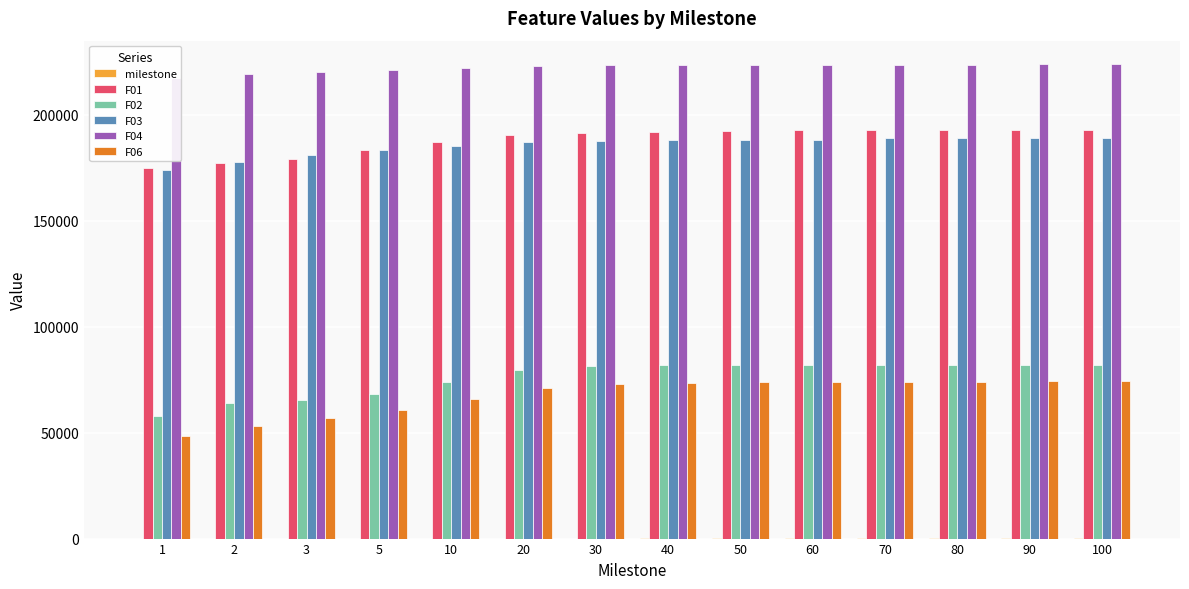

What is the maximum value for milestone?

100.0